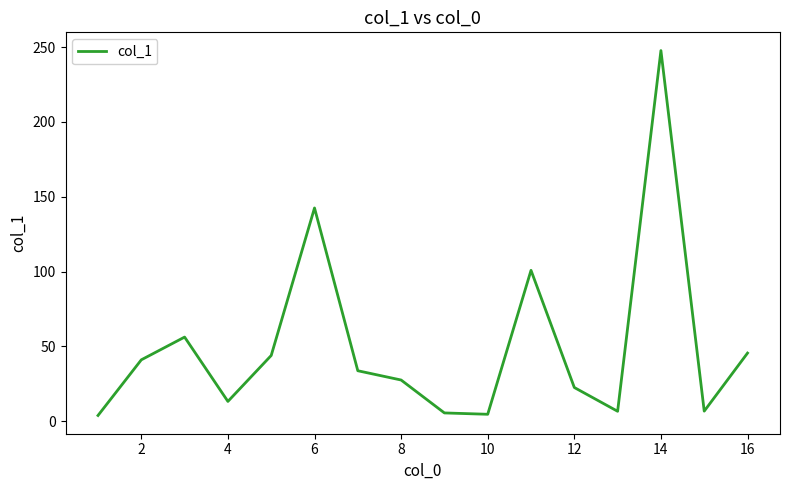

What is the difference between the maximum and minimum values?

243.9